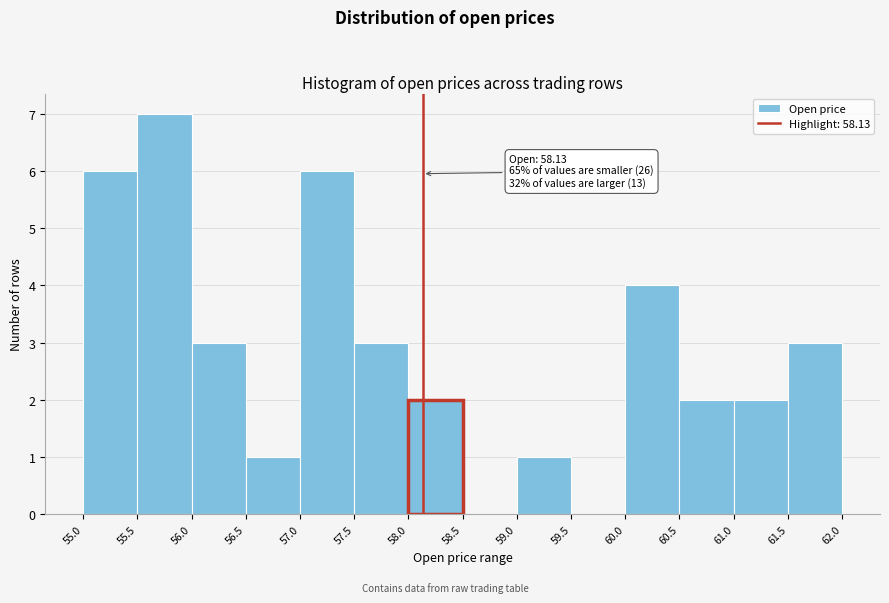

Which range on the x-axis has the tallest bar?

55.5 to 56.0